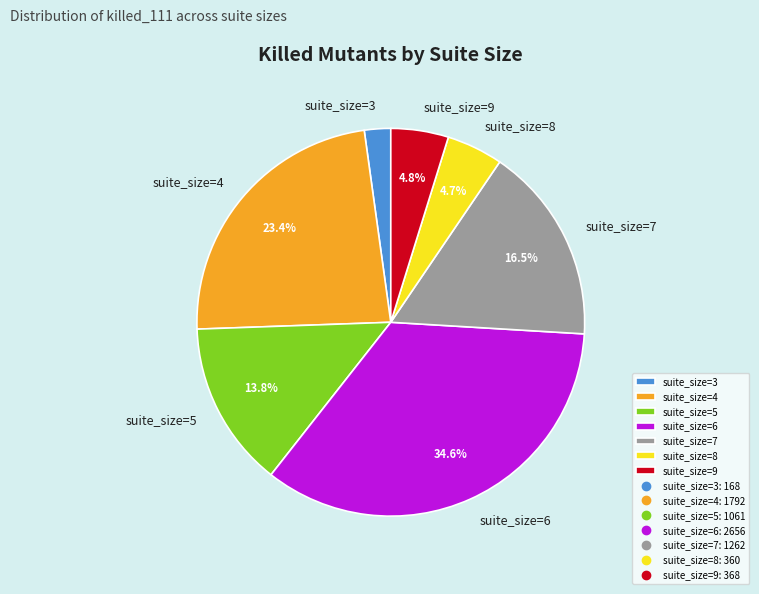

Which has a higher value, suite_size=5 or suite_size=4?

suite_size=4